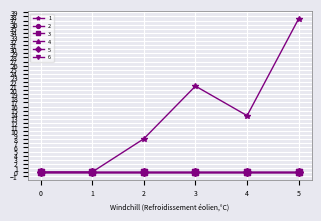

True or false: 6 and 3 cross at least once.

False